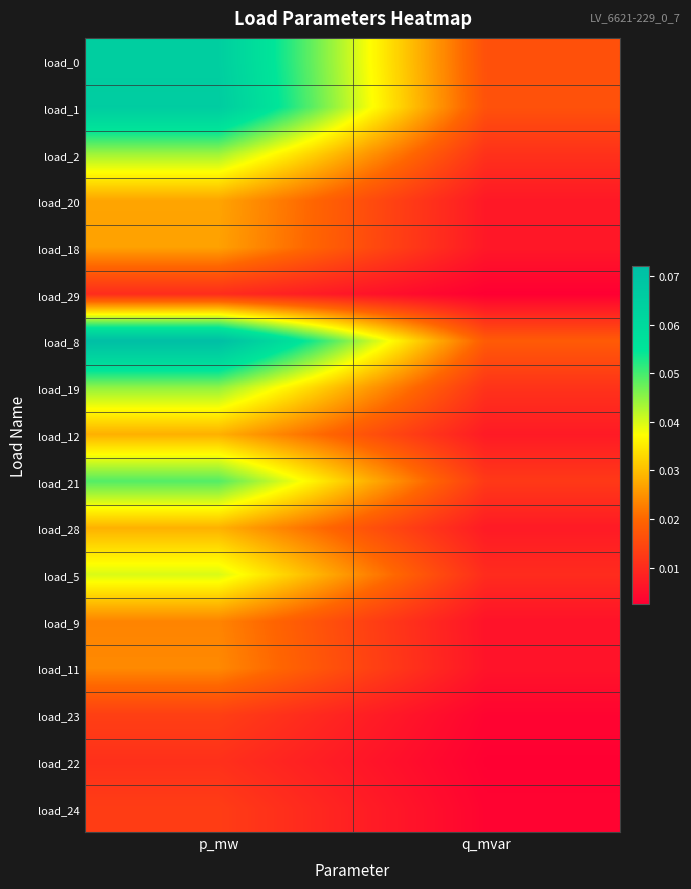

Reading left to right, list all the values displayed in this chart.

load_0: p_mw=0.1	q_mvar=0.0
load_1: p_mw=0.1	q_mvar=0.0
load_2: p_mw=0.0	q_mvar=0.0
load_20: p_mw=0.0	q_mvar=0.0
load_18: p_mw=0.0	q_mvar=0.0
load_29: p_mw=0.0	q_mvar=0.0
load_8: p_mw=0.1	q_mvar=0.0
load_19: p_mw=0.0	q_mvar=0.0
load_12: p_mw=0.0	q_mvar=0.0
load_21: p_mw=0.0	q_mvar=0.0
load_28: p_mw=0.0	q_mvar=0.0
load_5: p_mw=0.0	q_mvar=0.0
load_9: p_mw=0.0	q_mvar=0.0
load_11: p_mw=0.0	q_mvar=0.0
load_23: p_mw=0.0	q_mvar=0.0
load_22: p_mw=0.0	q_mvar=0.0
load_24: p_mw=0.0	q_mvar=0.0